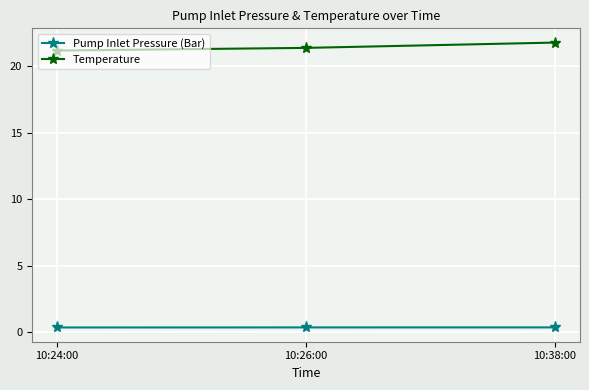

Reading right to left, extract all data points from this chart.

Pump Inlet Pressure (Bar): 10:38:00=0.3	10:26:00=0.3	10:24:00=0.3
Temperature: 10:38:00=21.8	10:26:00=21.4	10:24:00=21.2